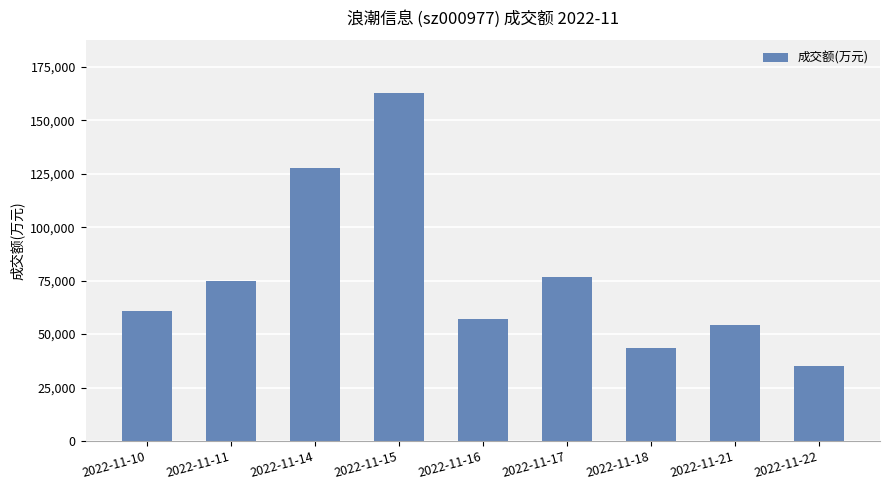

How many bars are there in total?

9